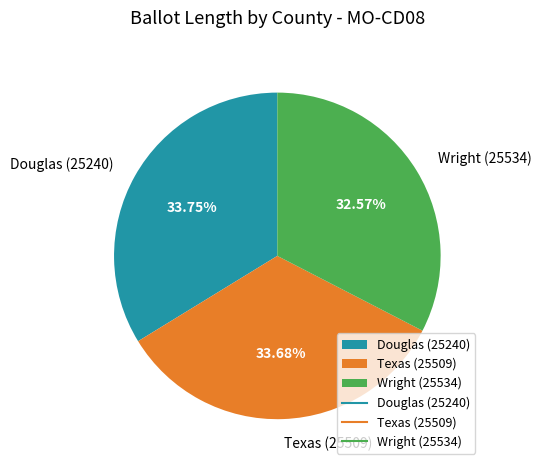

True or false: Wright (25534) accounts for 33% of the total.

True